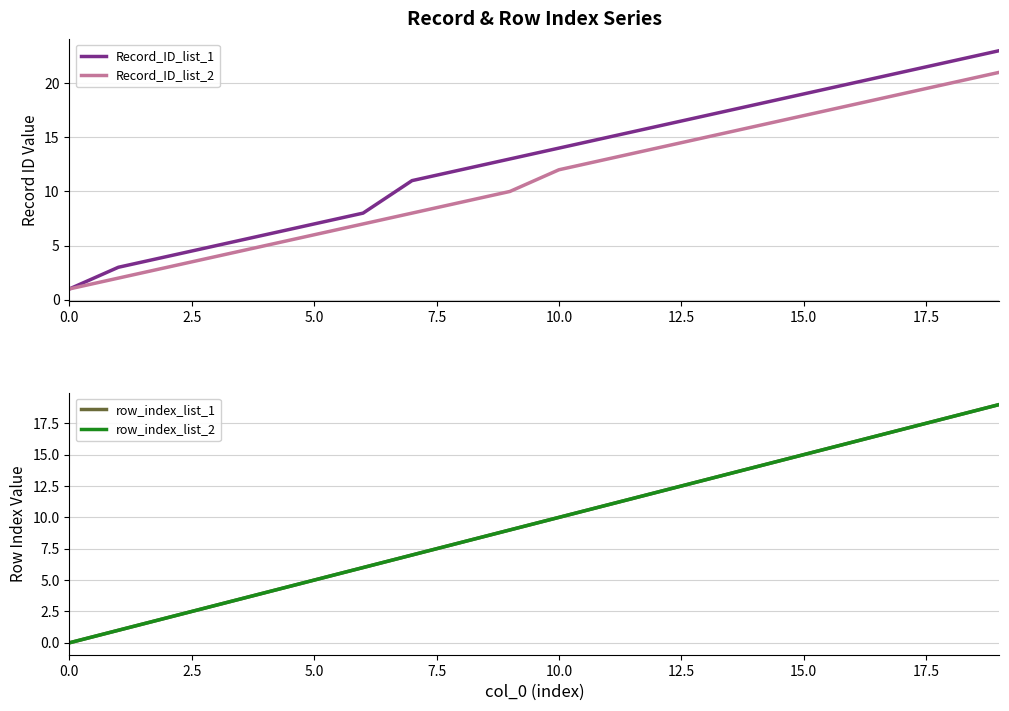

The value of Record_ID_list_1 at 0.0 is 1. True or false?

True